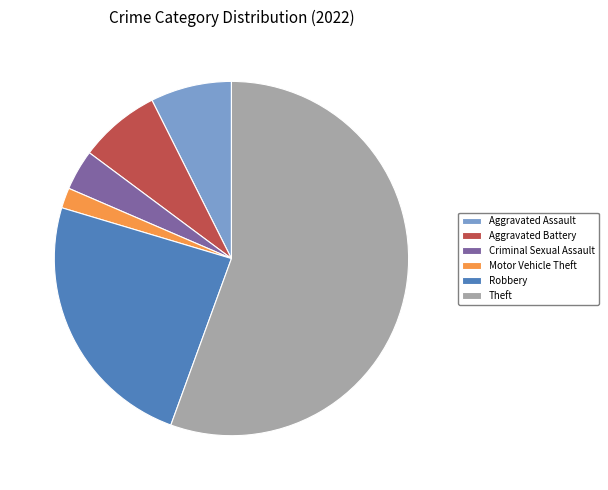

Is it true that Aggravated Assault is 7% of the pie?

True